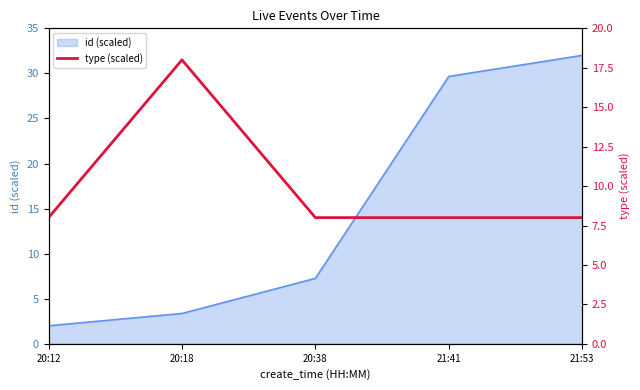

Where is id (scaled) nearest to the value 17?

20:38